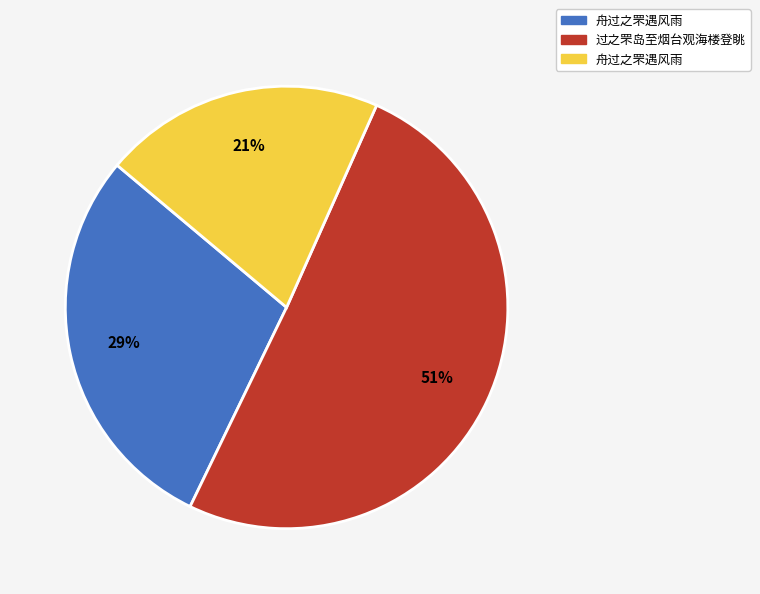

Is there any slice that represents more than half of the pie?

Yes